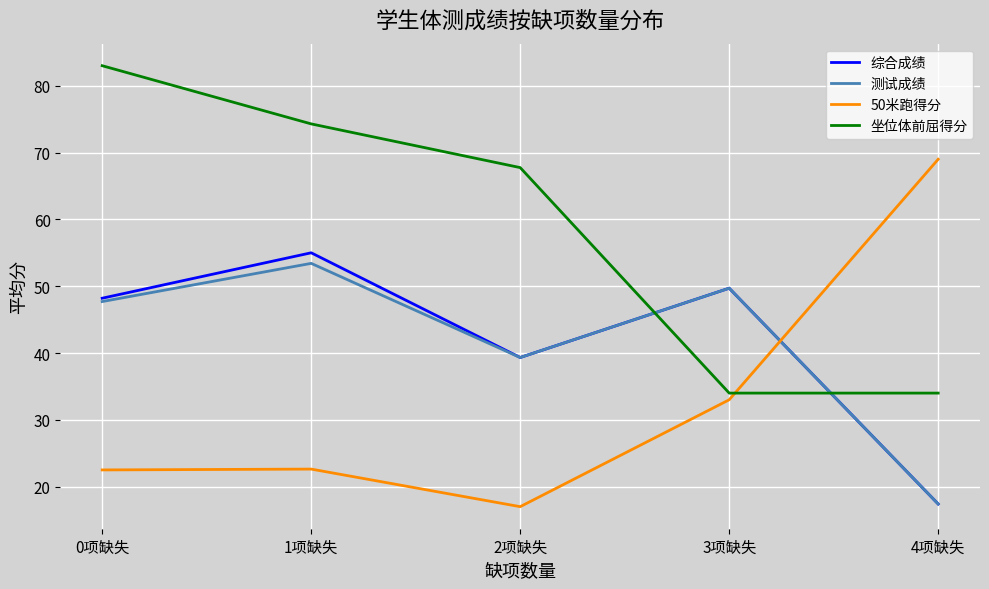

What is the difference between the highest and lowest values at 4项缺失?

51.6